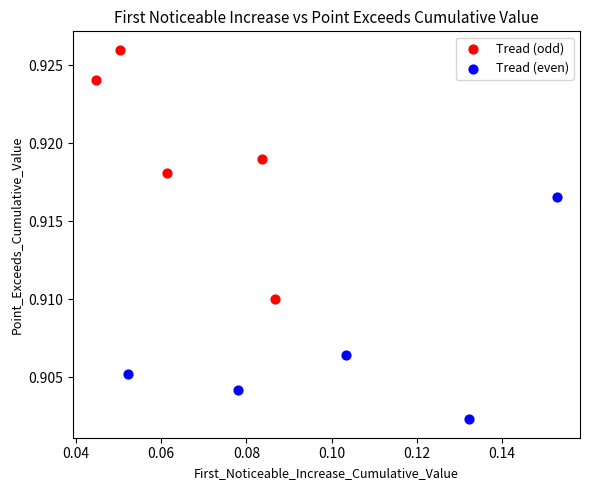

Which series contains the lowest Y value?

Tread (even)